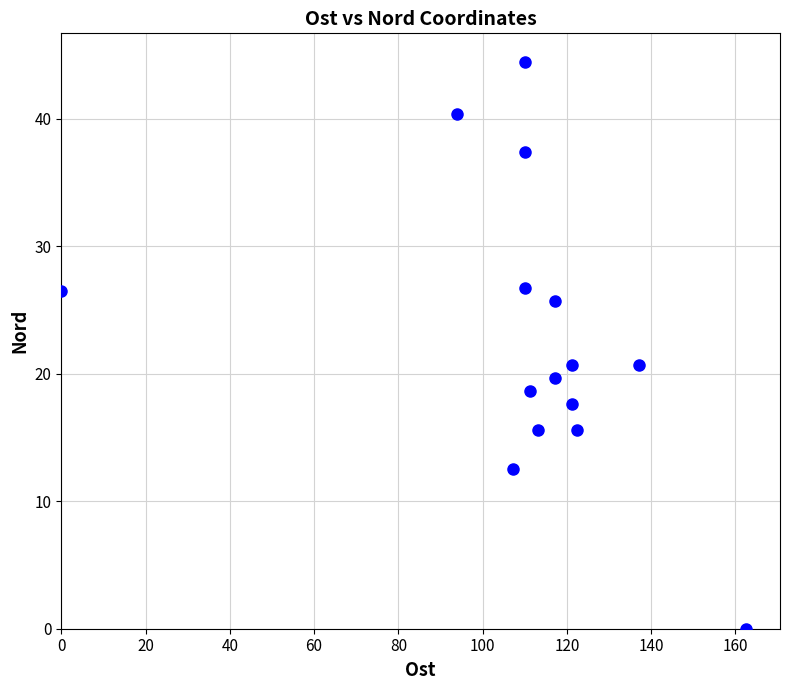

What is the range of X values (max minus min)?

162.5